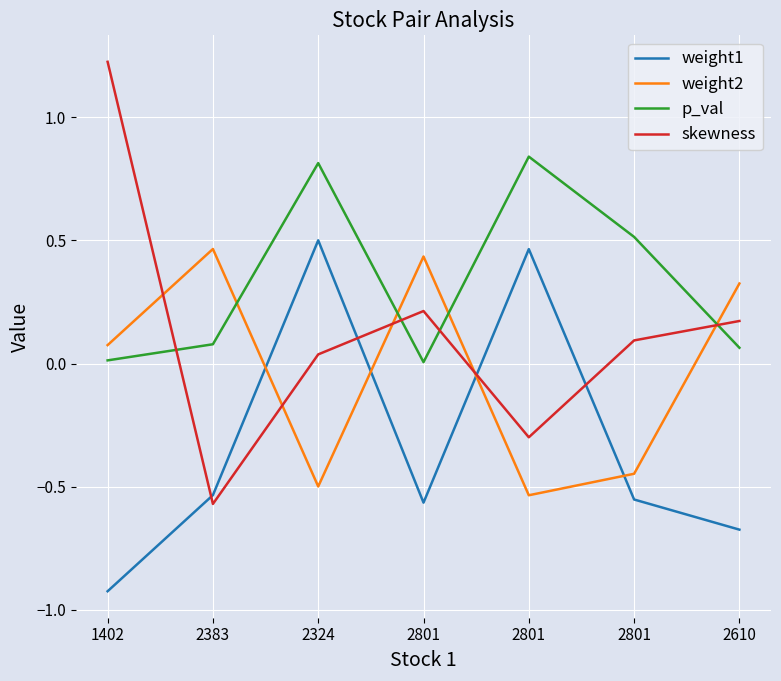

How many series are shown in this chart?

4